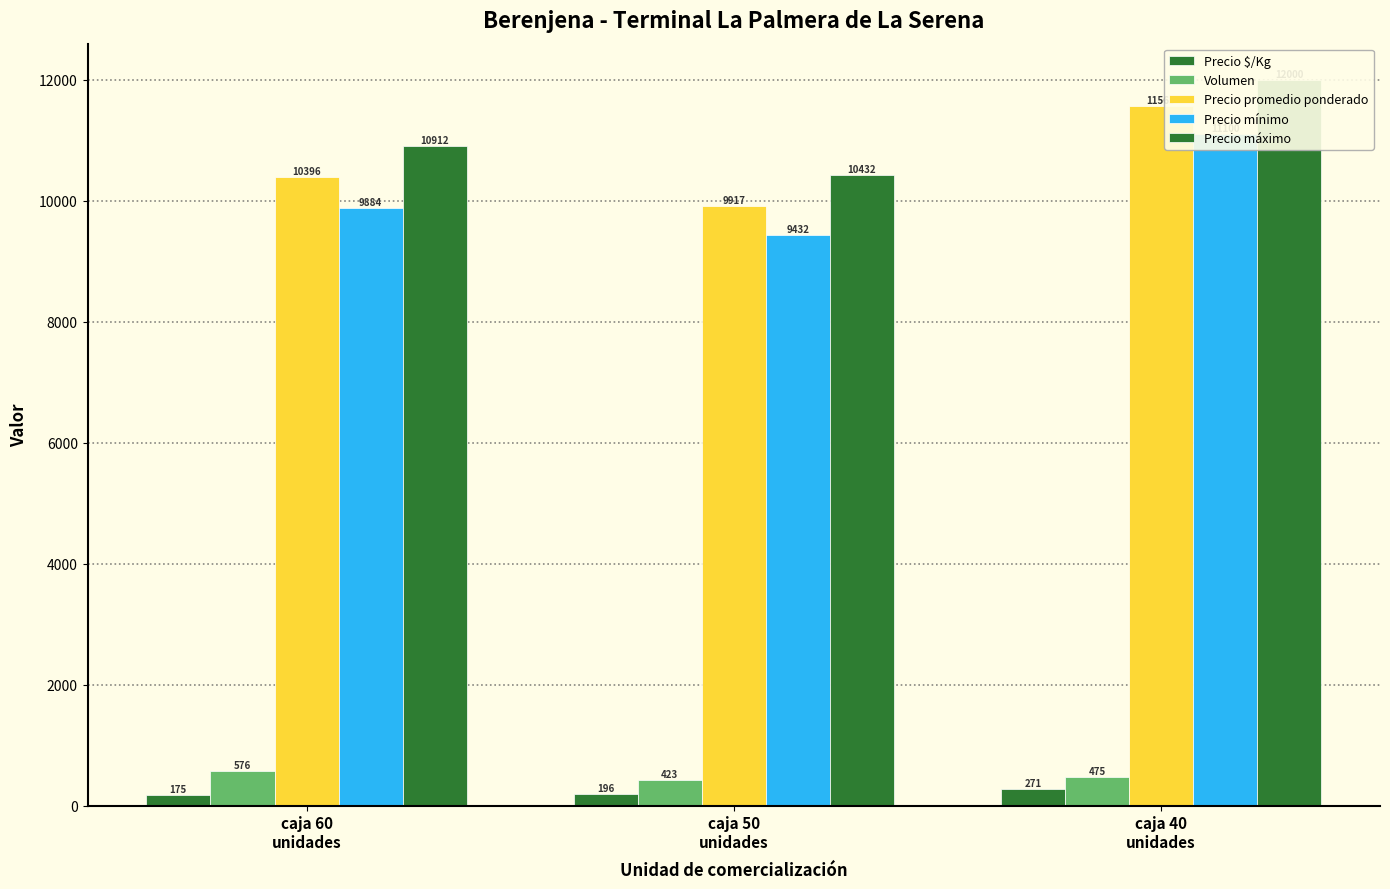

Count the number of data series in this chart.

5